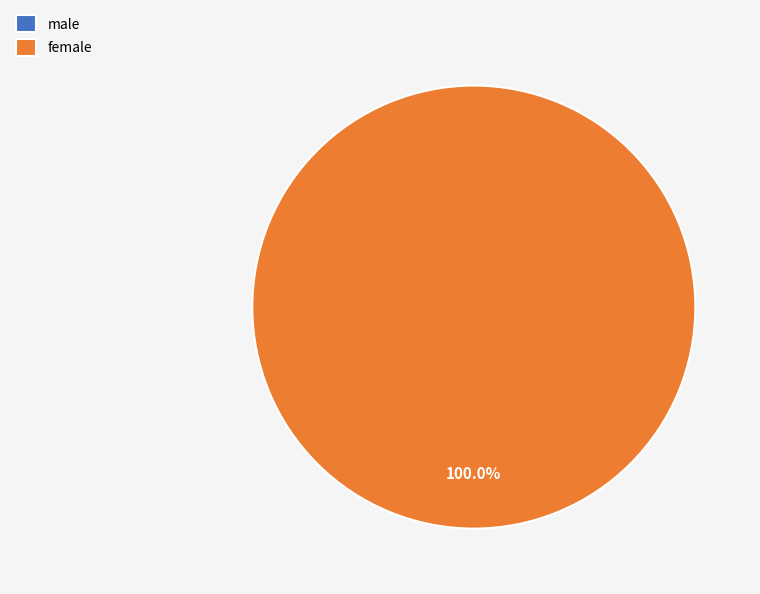

To the nearest percent, what is the difference between the largest and smallest slice percentages?

100%